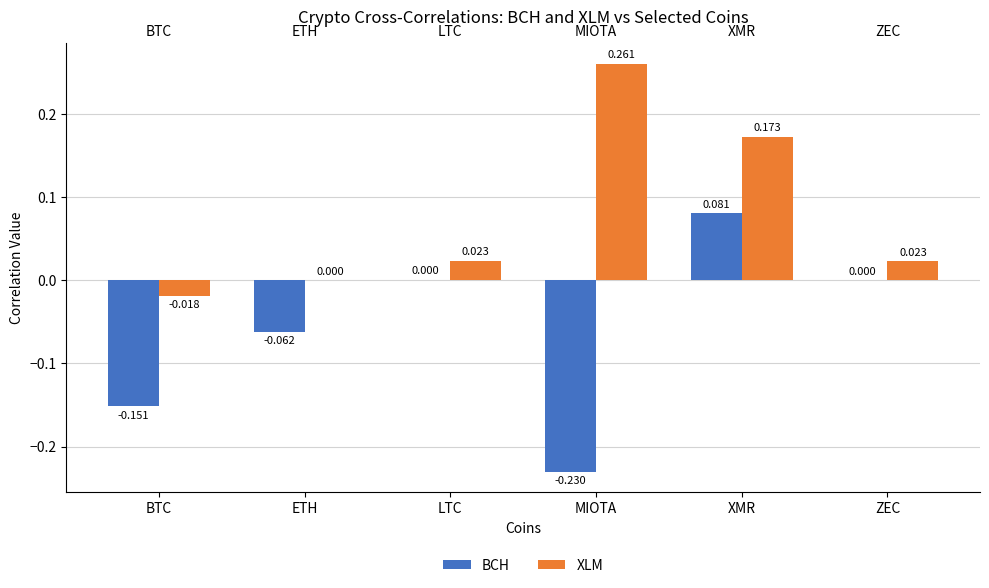

How many distinct data groups are displayed?

2